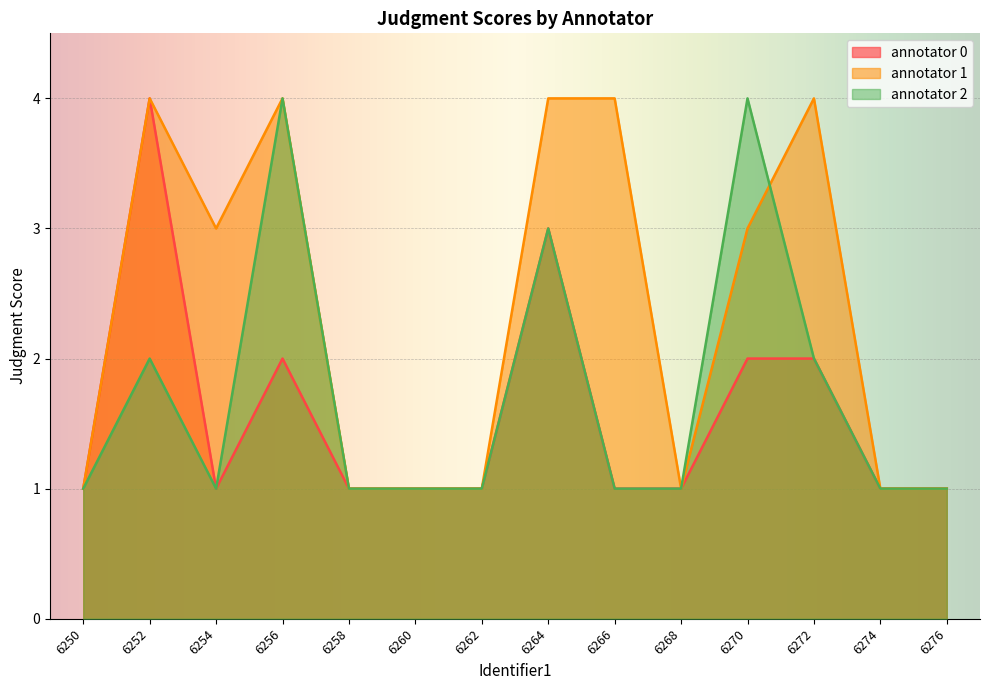

What is the total value across all series at 6252?

10